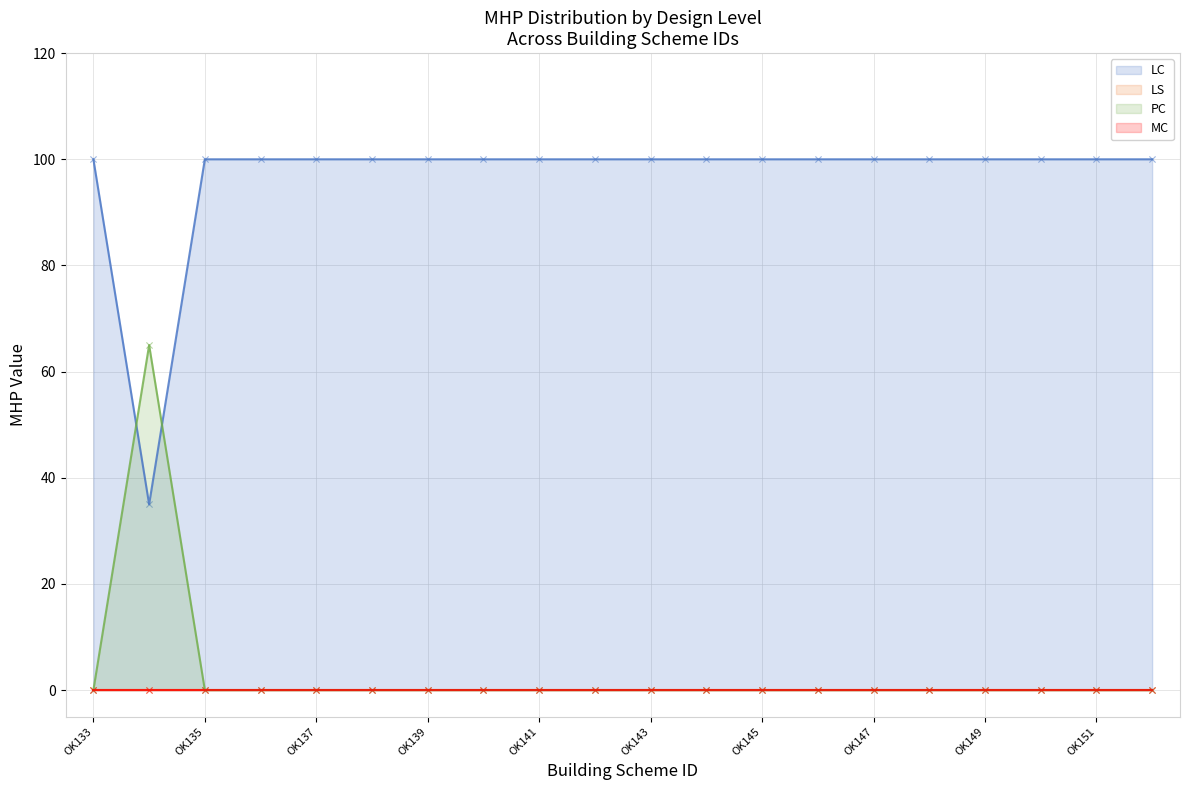

Which series reaches the maximum Y coordinate?

LC